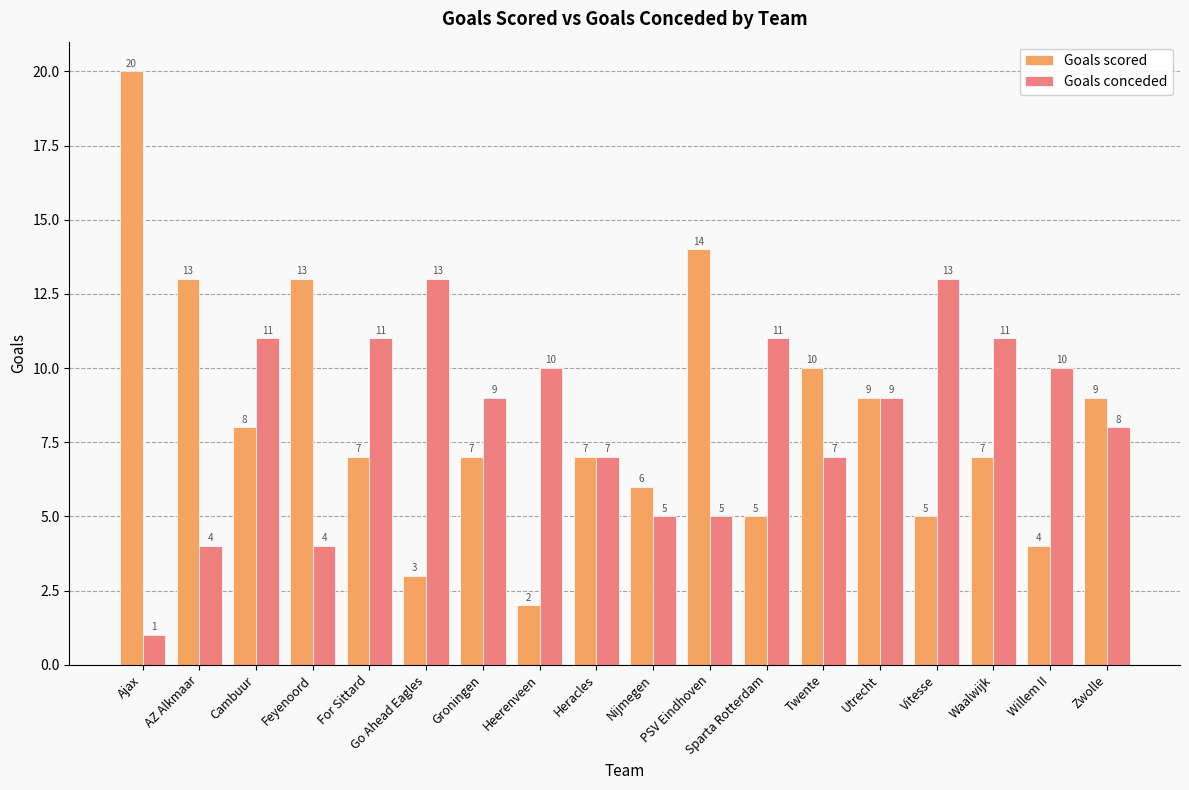

What is the label of the 7th bar from the left?

Groningen